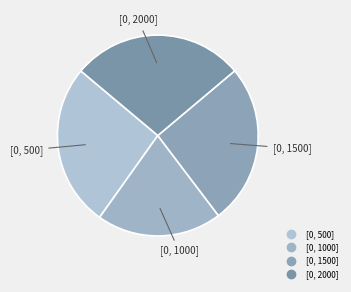

Is it true that [0, 2000] is 28% of the pie?

True